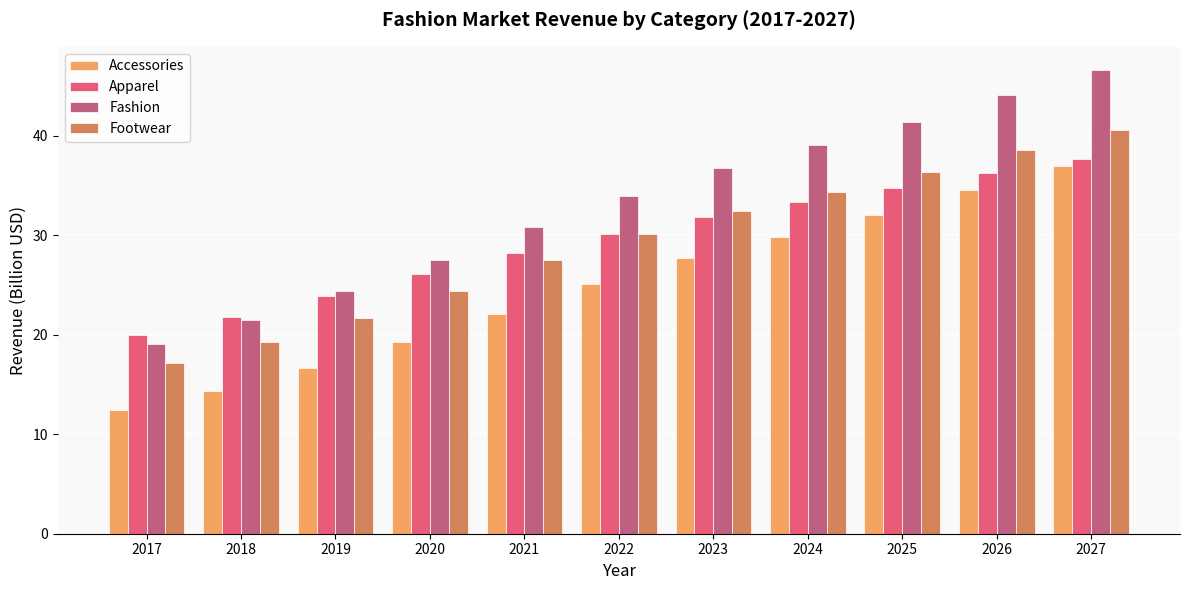

The Footwear series shows 36.3 at 2025. True or false?

True